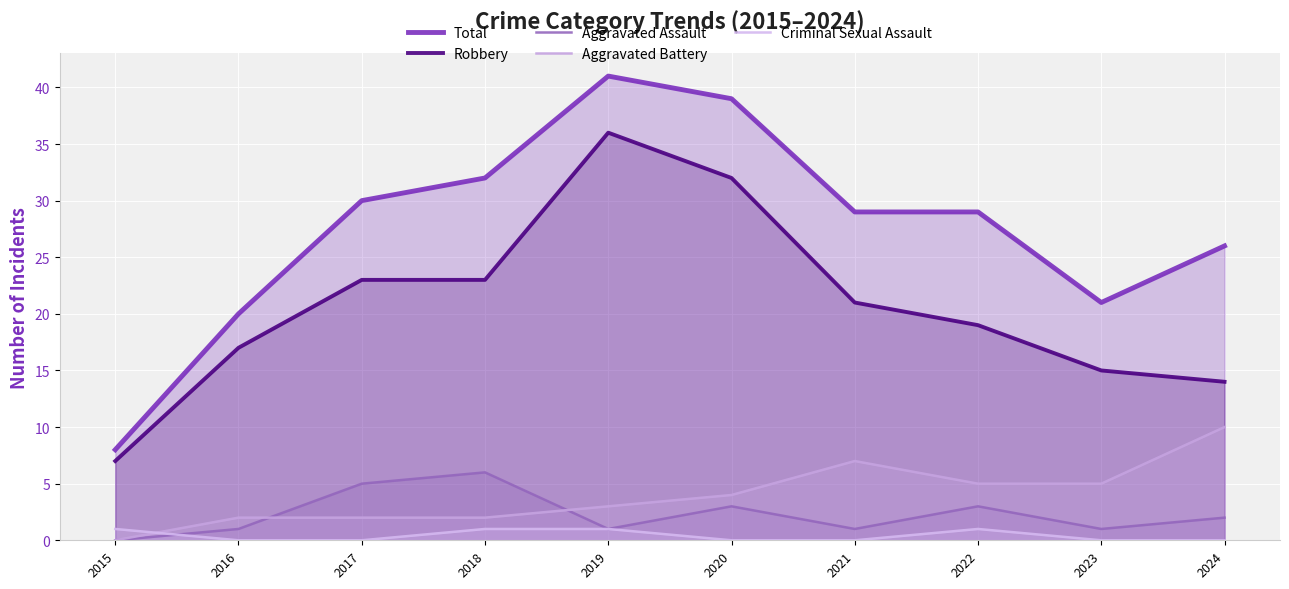

What is the value of the Total point at the 4th from the left?

32